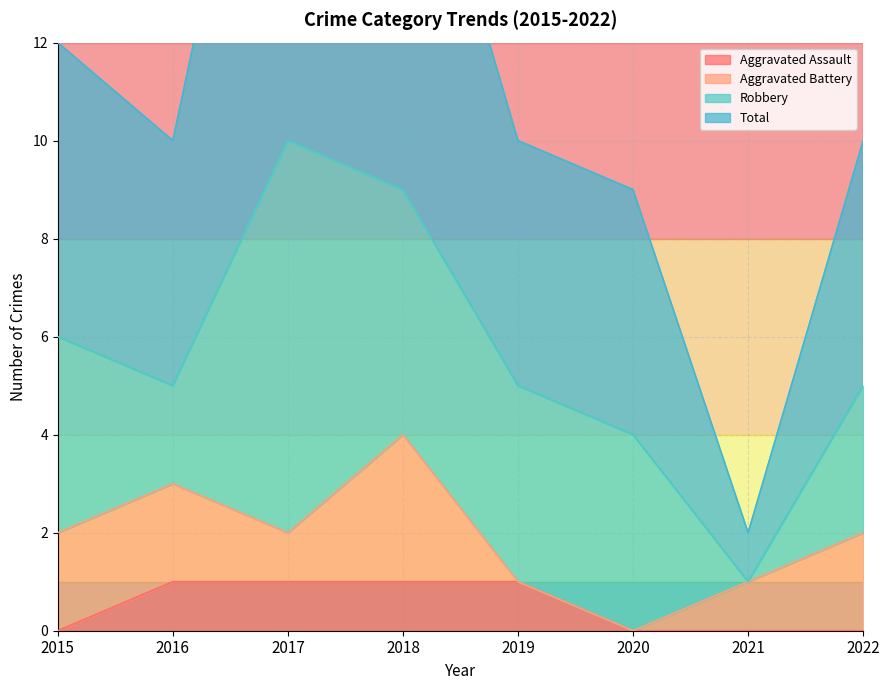

What value does the Total series have at 2015, to the nearest 10?

10